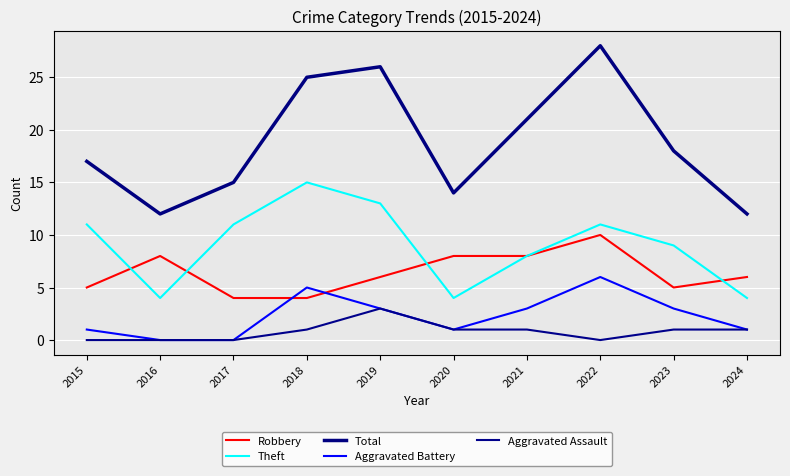

What is the difference between the maximum and second lowest values in the Aggravated Battery series?

6